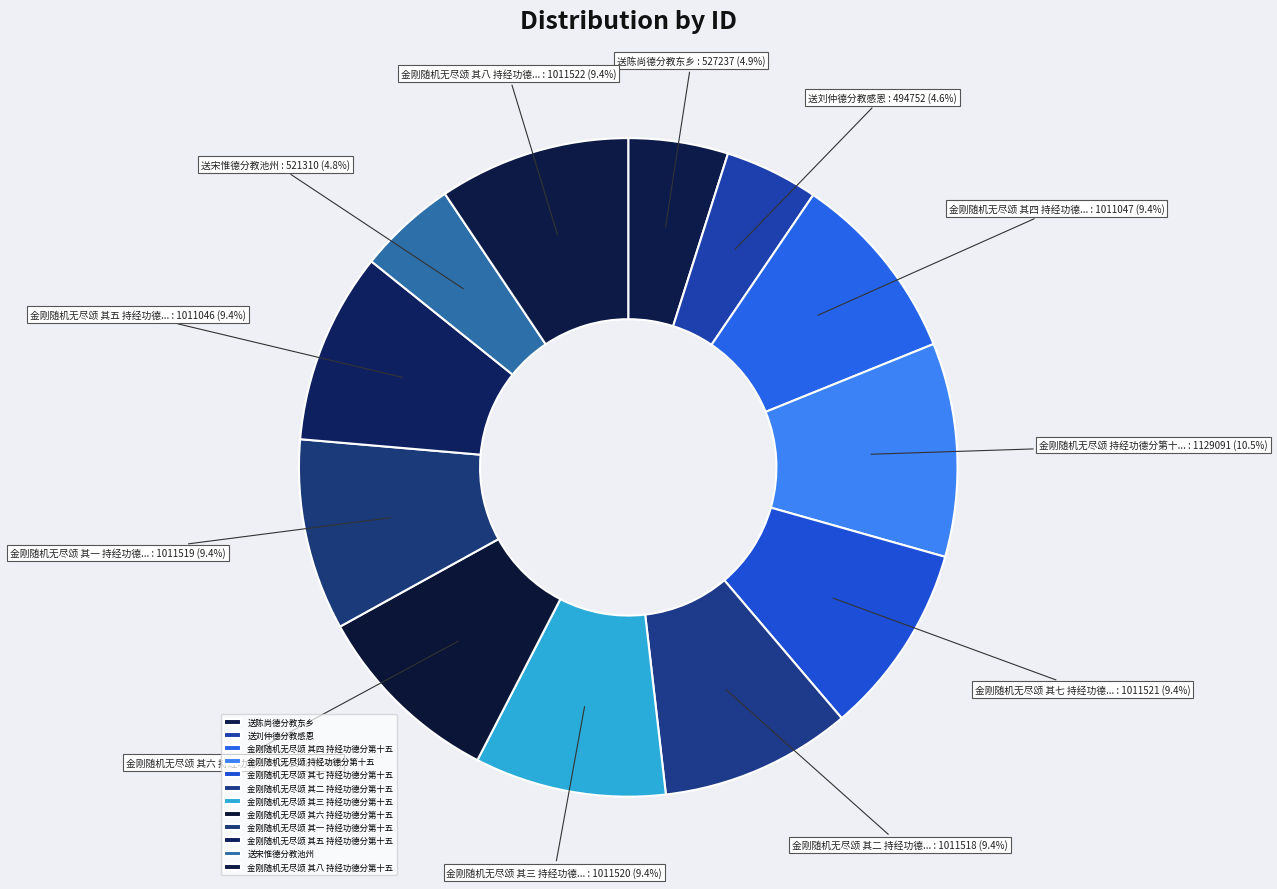

How many segments does this pie chart have?

12